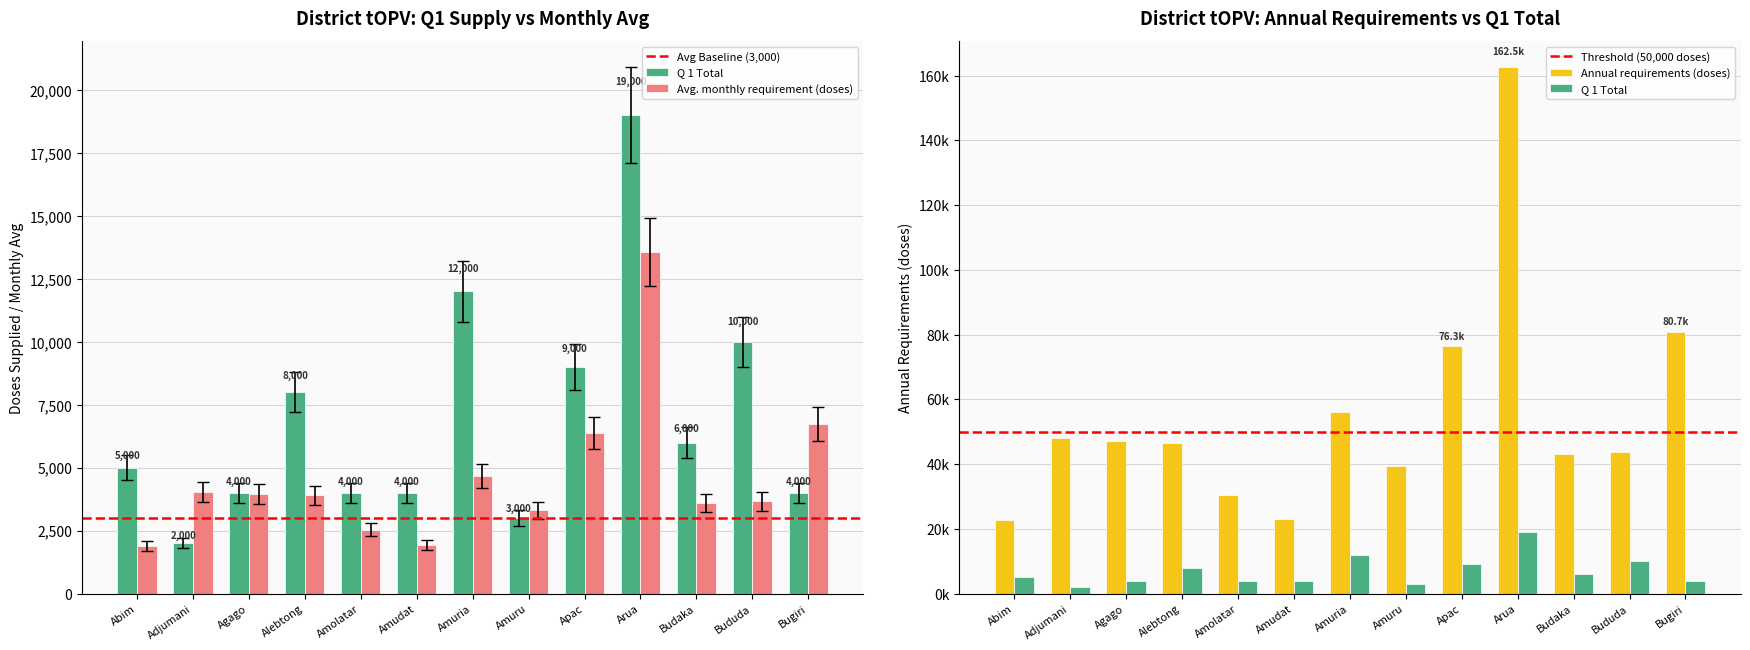

What is the difference between the maximum and minimum values in the Annual requirements (doses) series?

139948.9